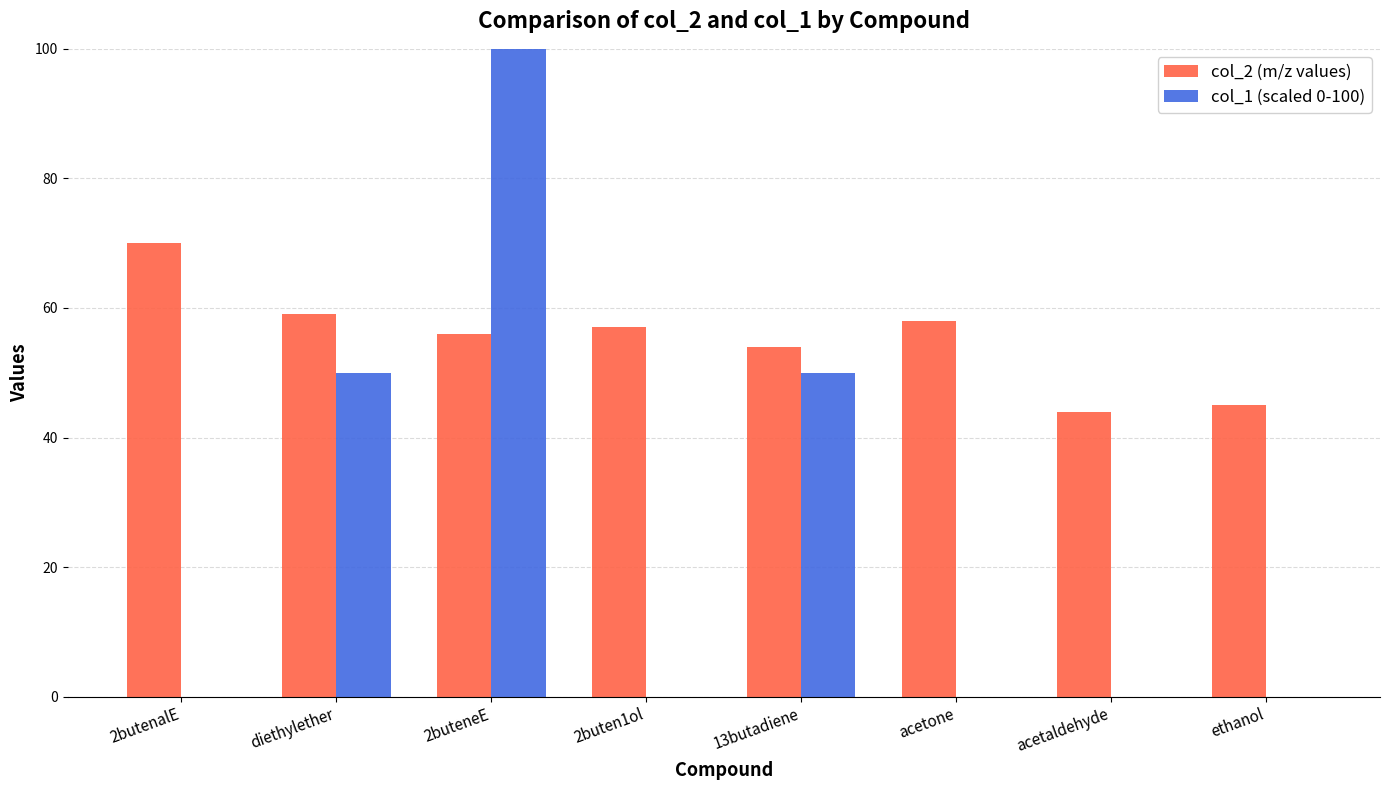

Reading left to right, what are all the values shown in this chart?

col_2 (m/z values): 2butenalE=70	diethylether=59	2buteneE=56	2buten1ol=57	13butadiene=54	acetone=58	acetaldehyde=44	ethanol=45
col_1 (scaled 0-100): 2butenalE=0	diethylether=50	2buteneE=100	2buten1ol=0	13butadiene=50	acetone=0	acetaldehyde=0	ethanol=0